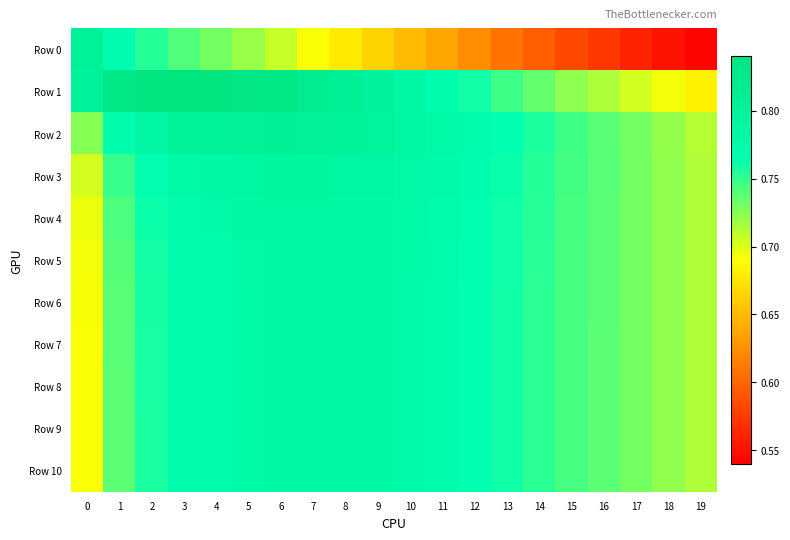

How many data points does each series have?

20